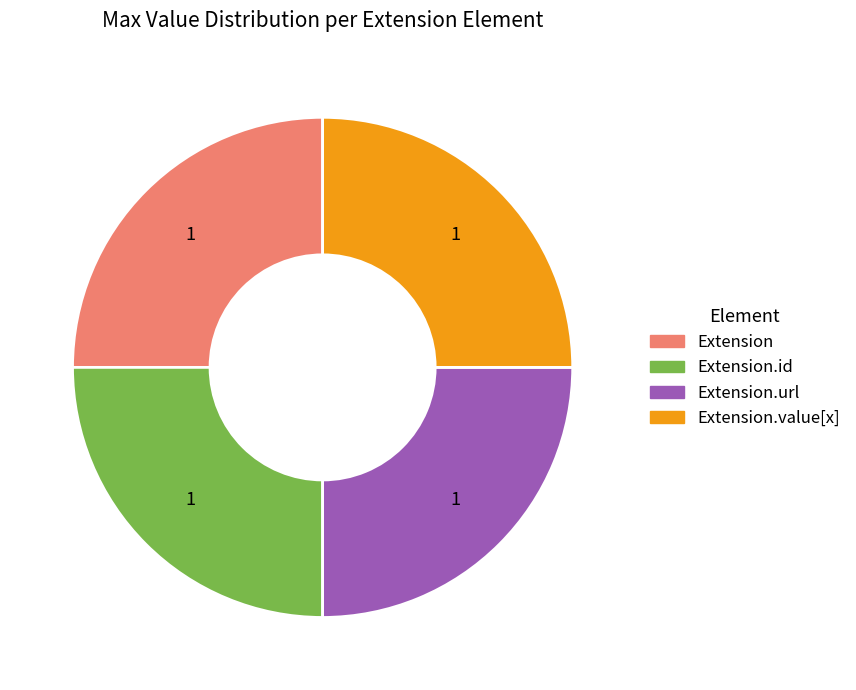

Is there a majority slice in this chart?

No